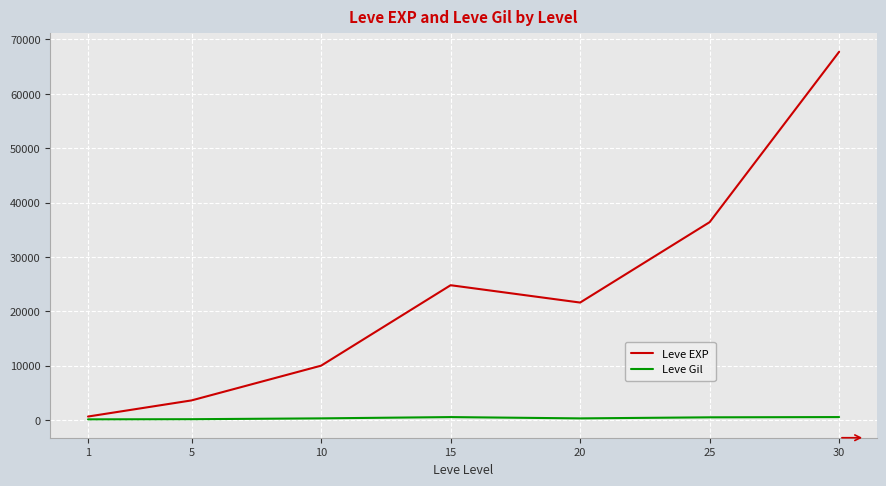

Which series has the largest range (max minus min)?

Leve EXP